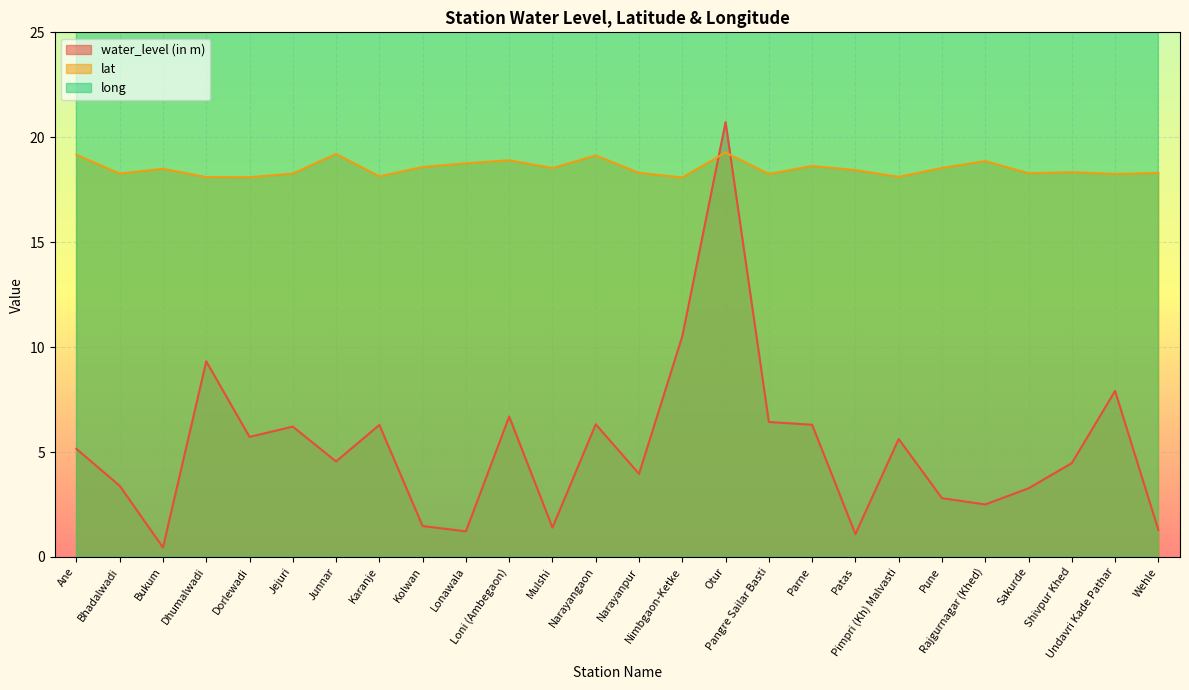

Which has a higher value, Rajgurnagar (Khed) or Bukum?

Rajgurnagar (Khed)